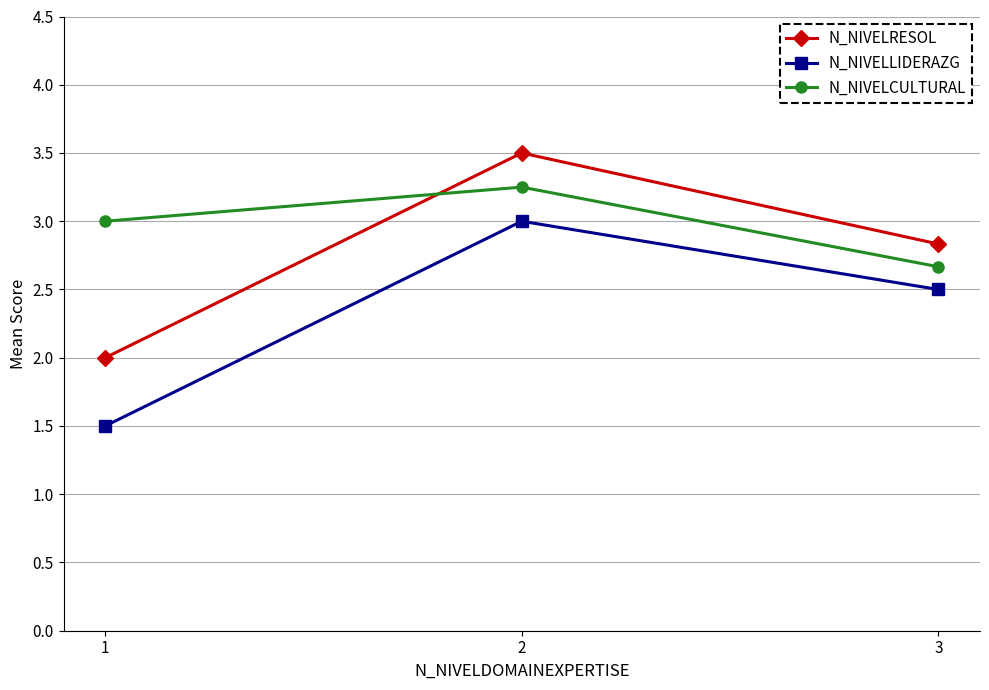

Rank the series by their average value, from lowest to highest.

N_NIVELLIDERAZG, N_NIVELRESOL, N_NIVELCULTURAL